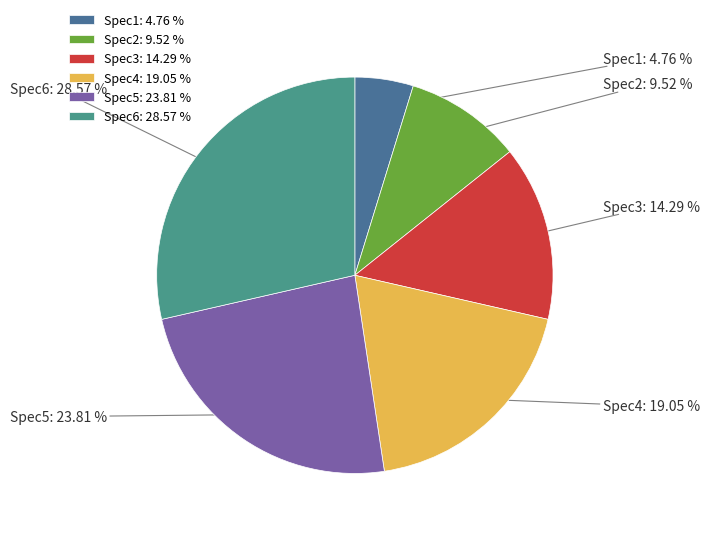

What percentage is the Spec6 slice, to the nearest percent?

29%